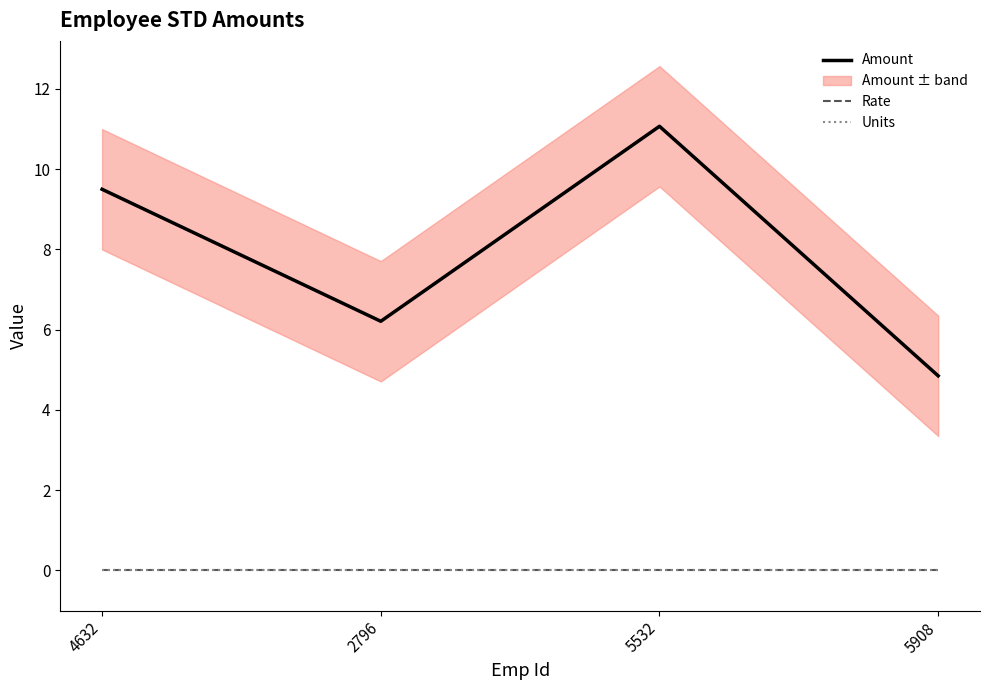

True or false: Units and Rate cross at least once.

False